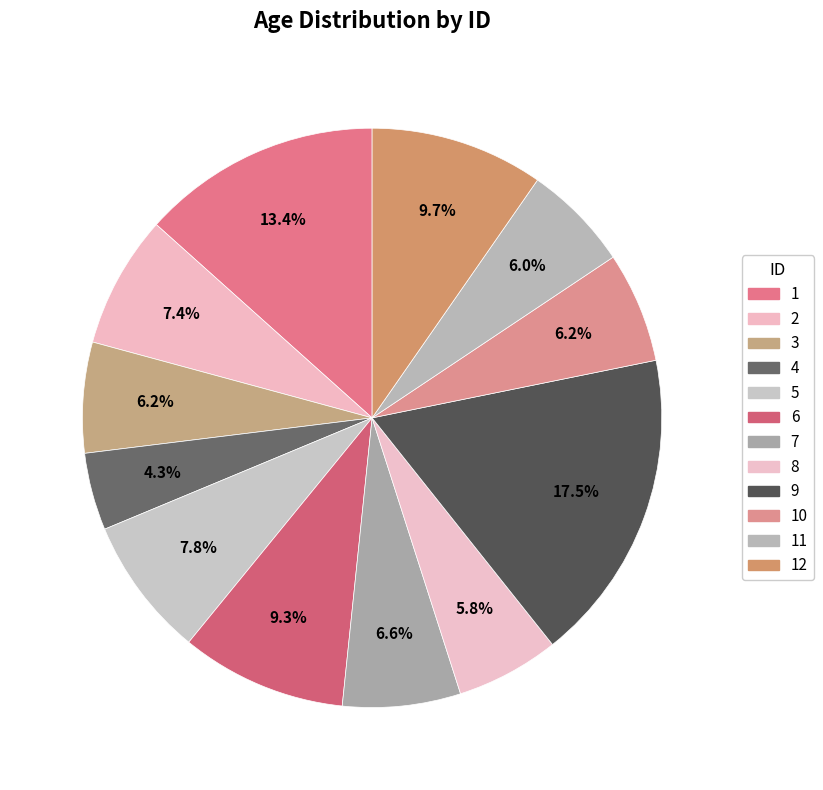

Do 3 and 10 together represent more than half of the pie?

No